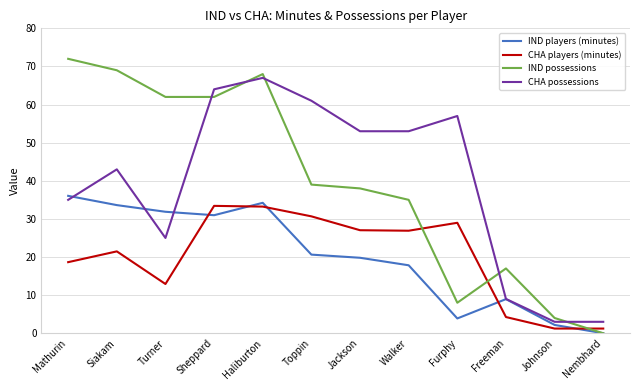

Read the CHA possessions value at Furphy.

57.0